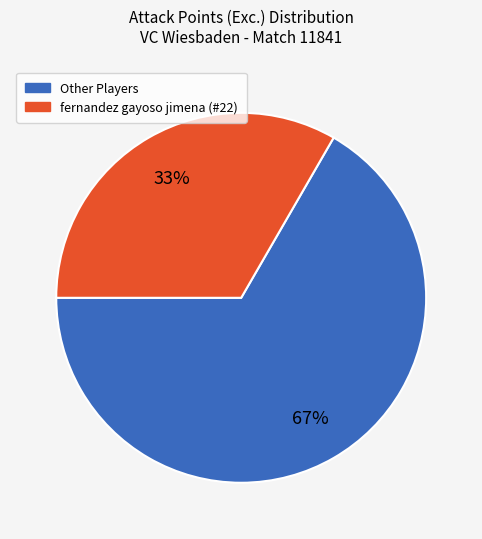

To the nearest percent, what is the combined percentage of Other Players and fernandez gayoso jimena (#22)?

100%